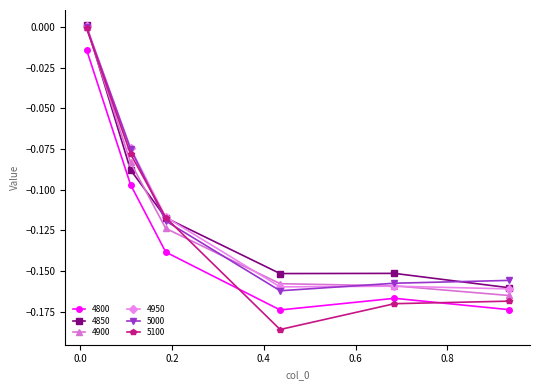

True or false: 5100 and 4800 cross at least once.

True